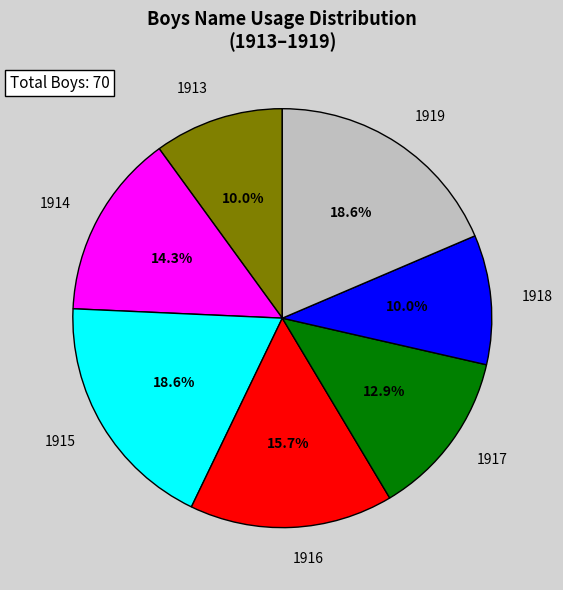

Is the sum of 1913 and 1918 greater than half?

No